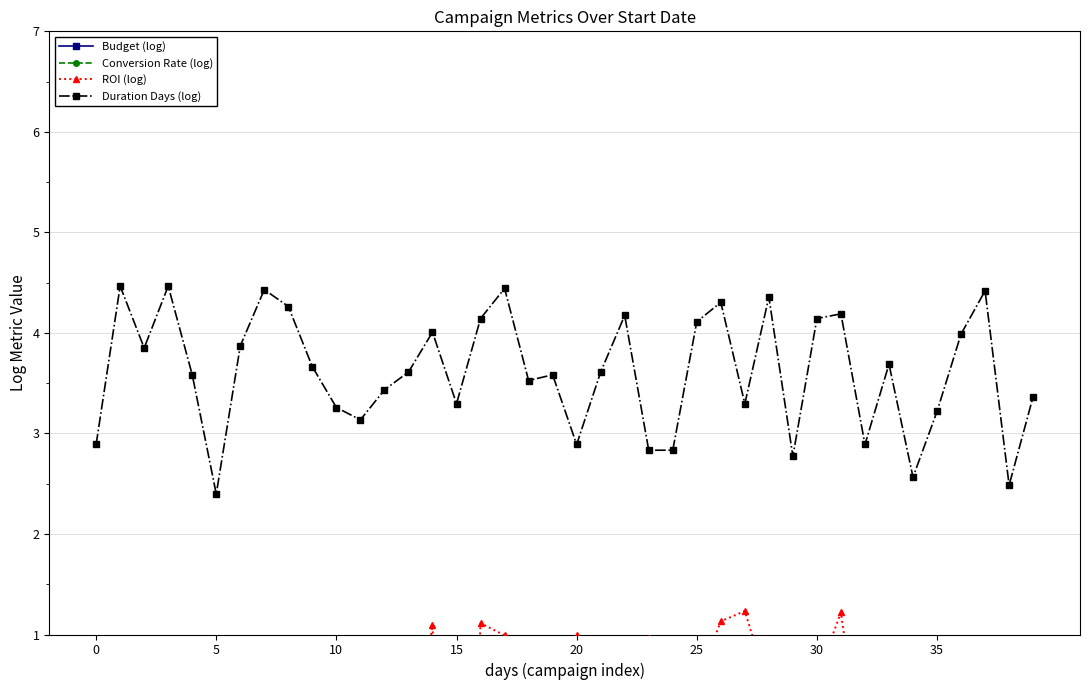

What is the sum of all Budget (log) values?

388.5